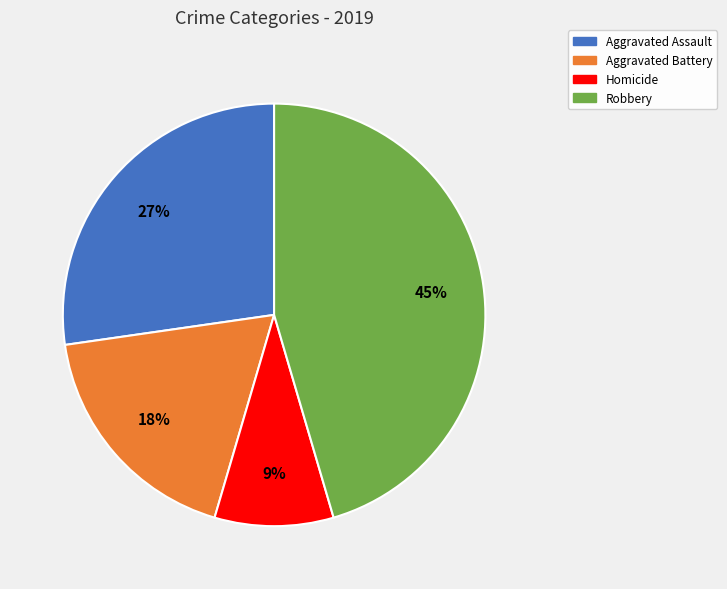

To the nearest percent, what is the difference between the largest and smallest slice percentages?

36%